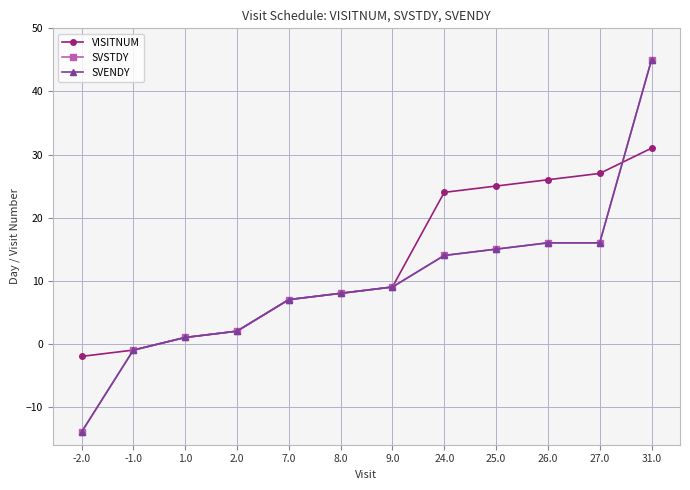

Is this an area chart (filled region under the line)?

No